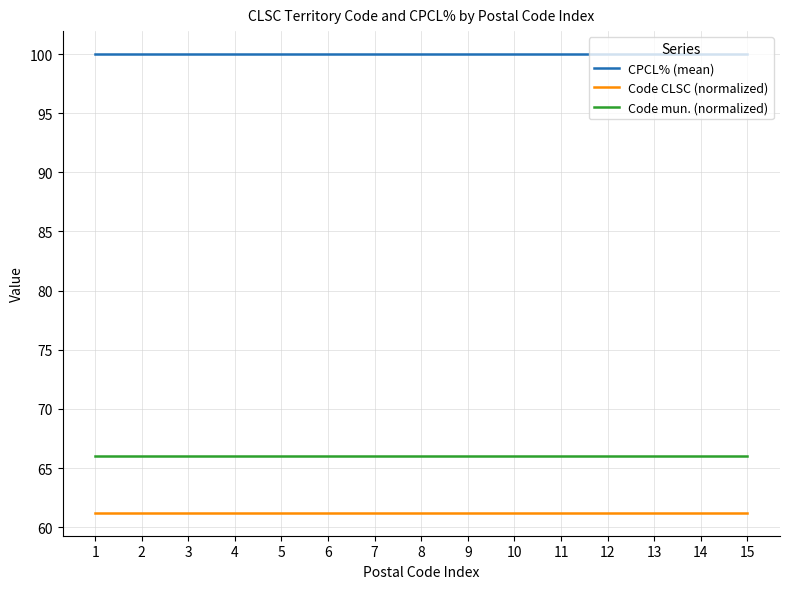

Is this an area chart (filled region under the line)?

No